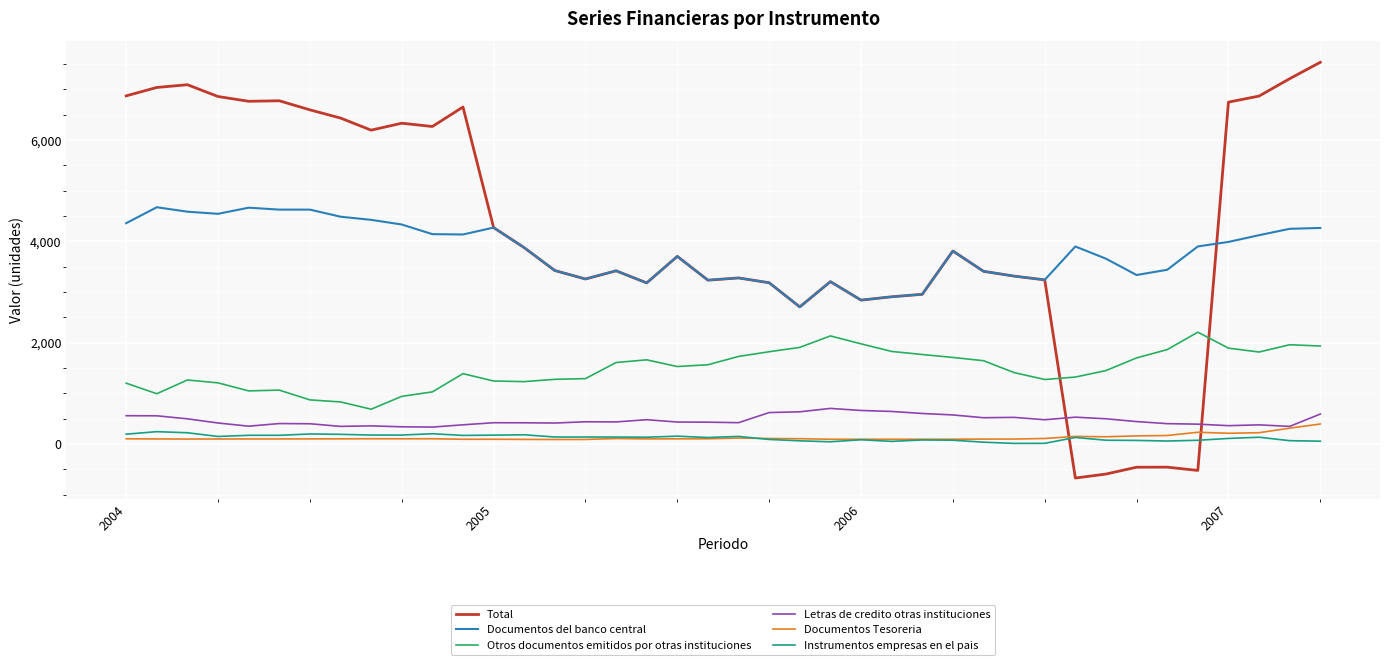

What is the highest value of the Documentos del banco central series?

4675